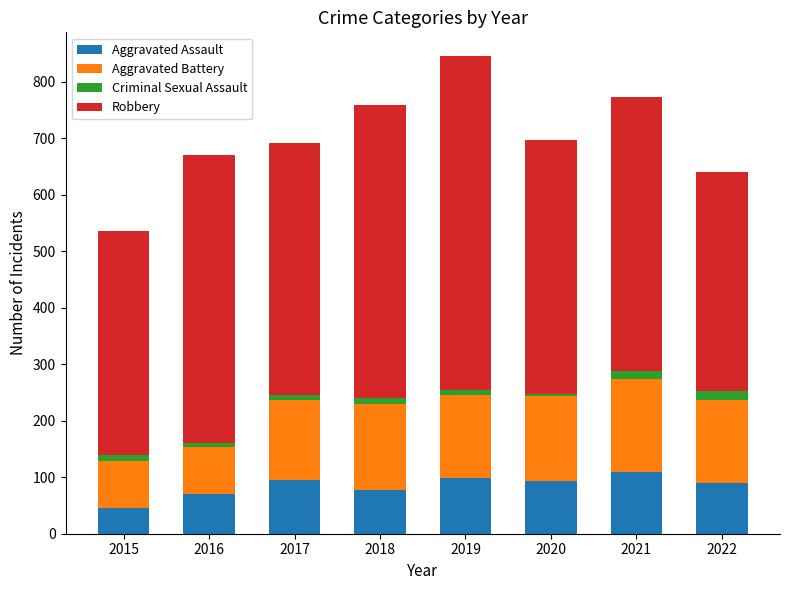

True or false: Aggravated Assault has a value of 107 at 2018.

False